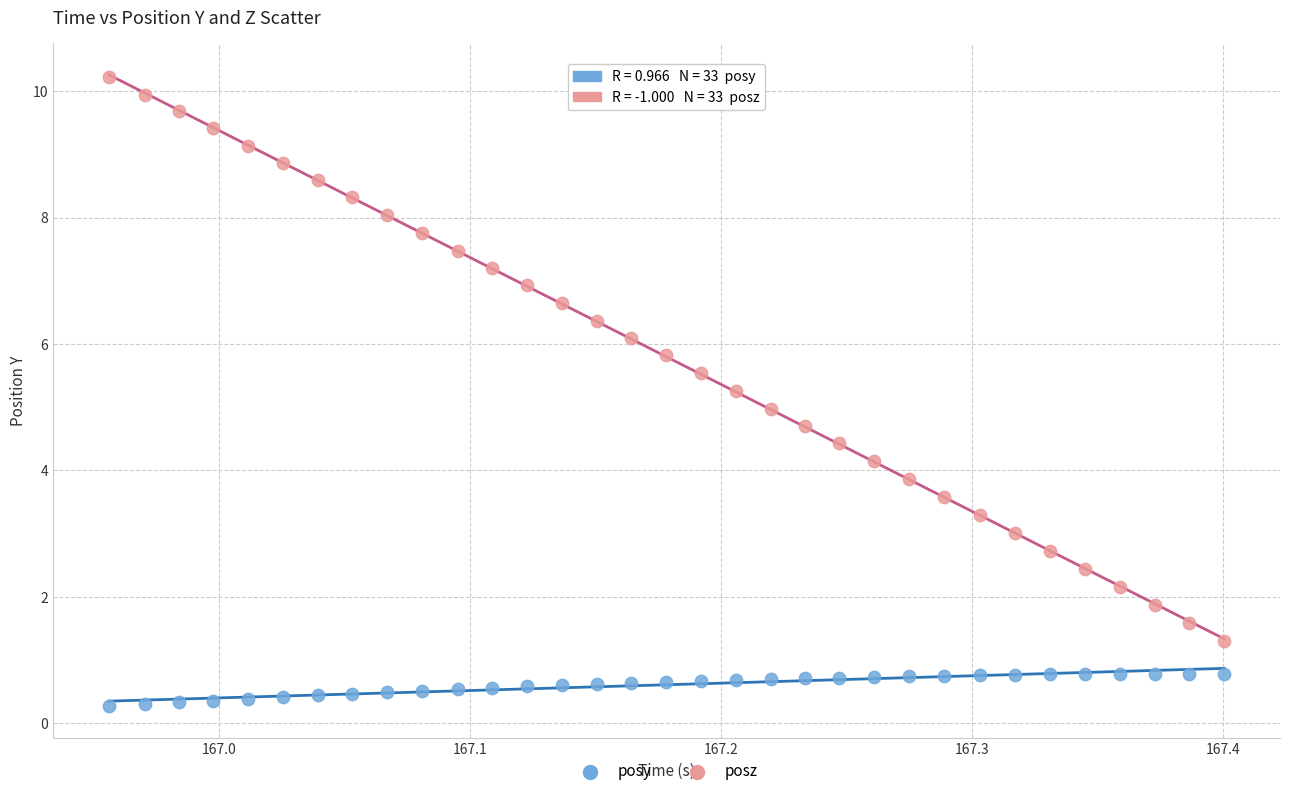

Which series reaches the minimum Y coordinate?

posy